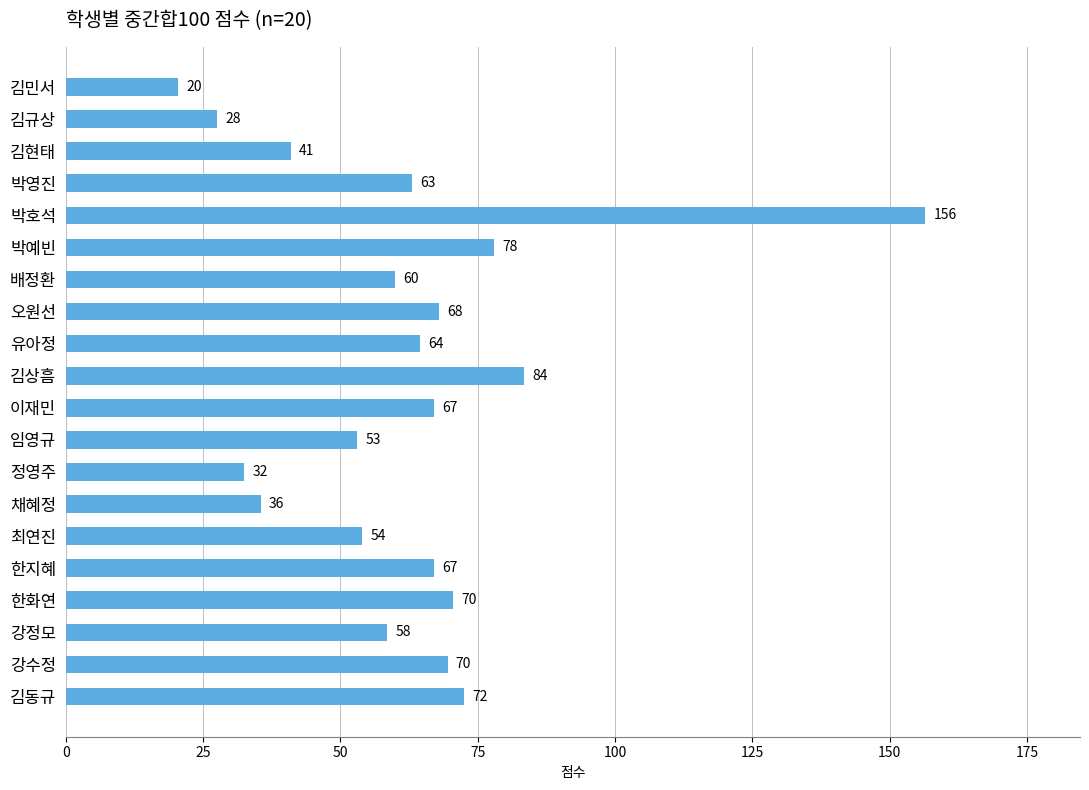

What is the minimum value shown in the chart?

20.5